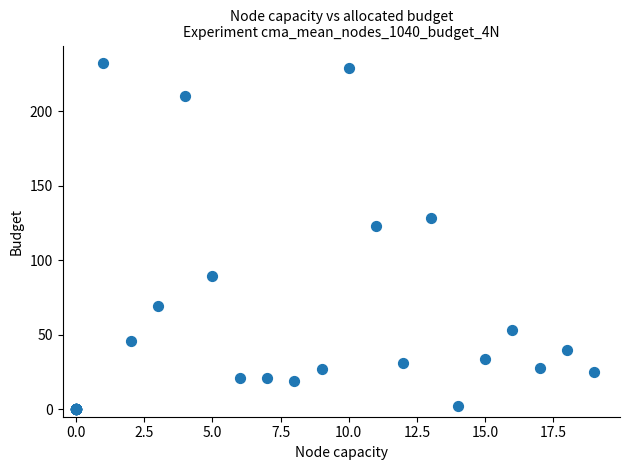

What Y value in the scatter plot is closest to 116?

123.1